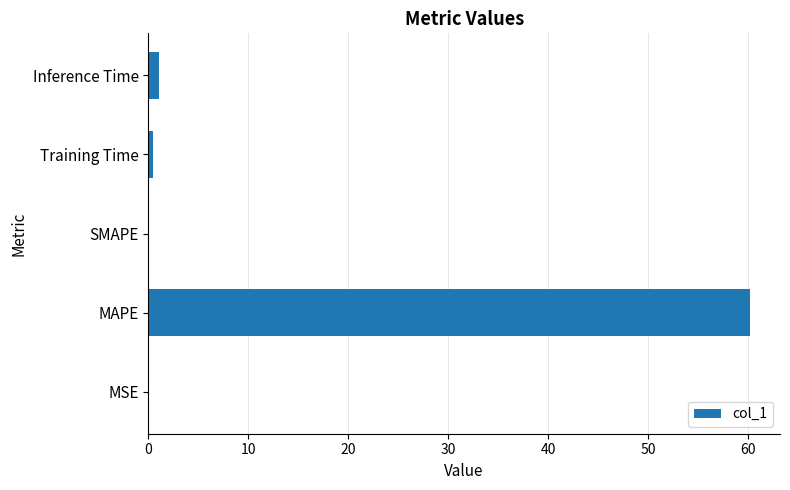

True or false: the data shows 14.9 at MAPE.

False